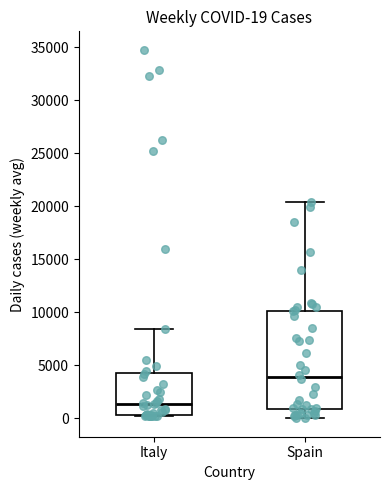

Which box has the highest median line?

Spain